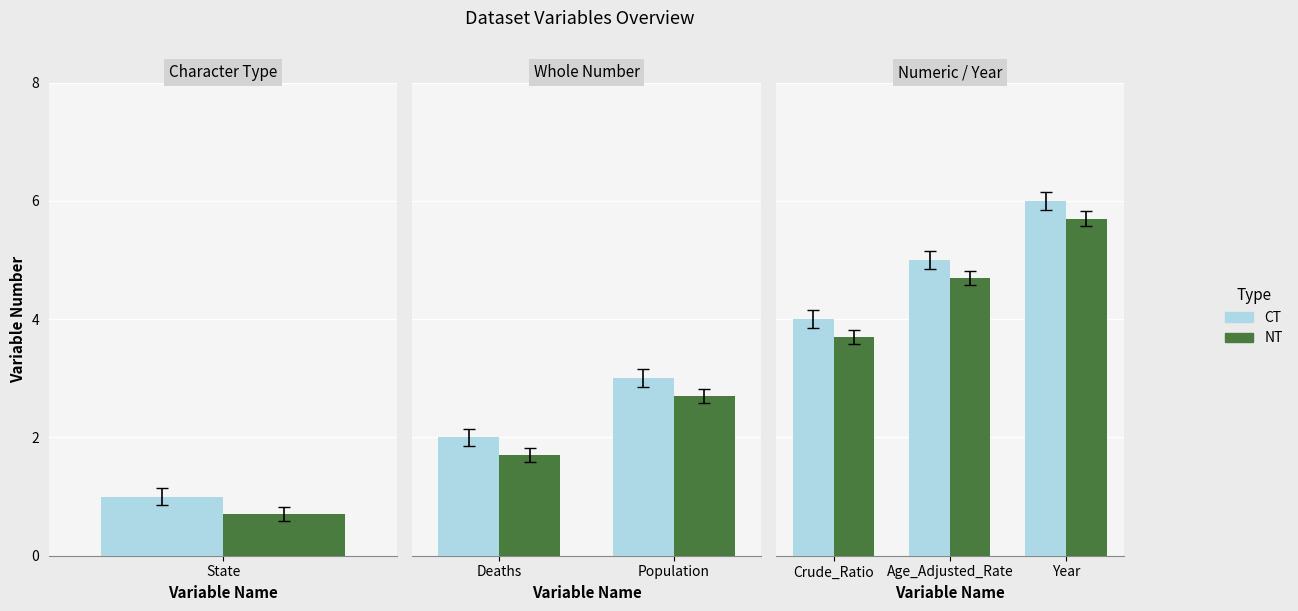

What is the spread (max minus min) of values at Age_Adjusted_Rate?

0.3